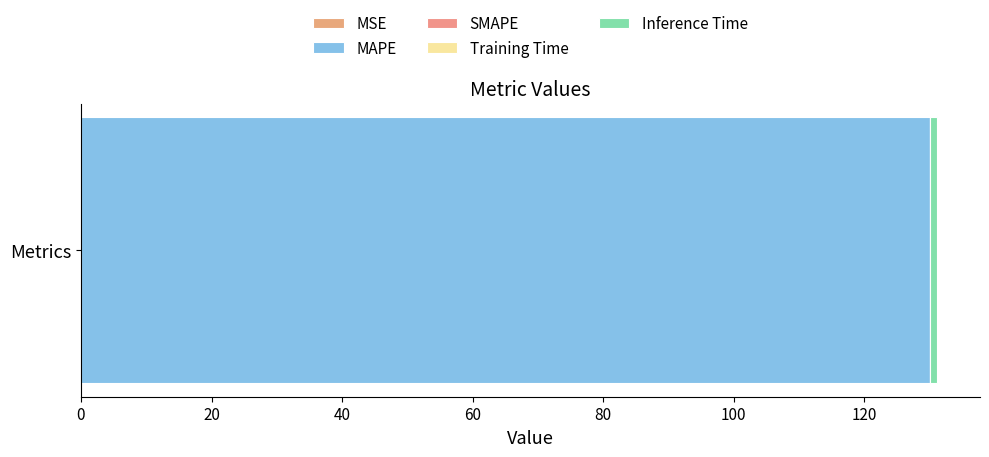

What is the label of the 3rd bar from the left?

SMAPE